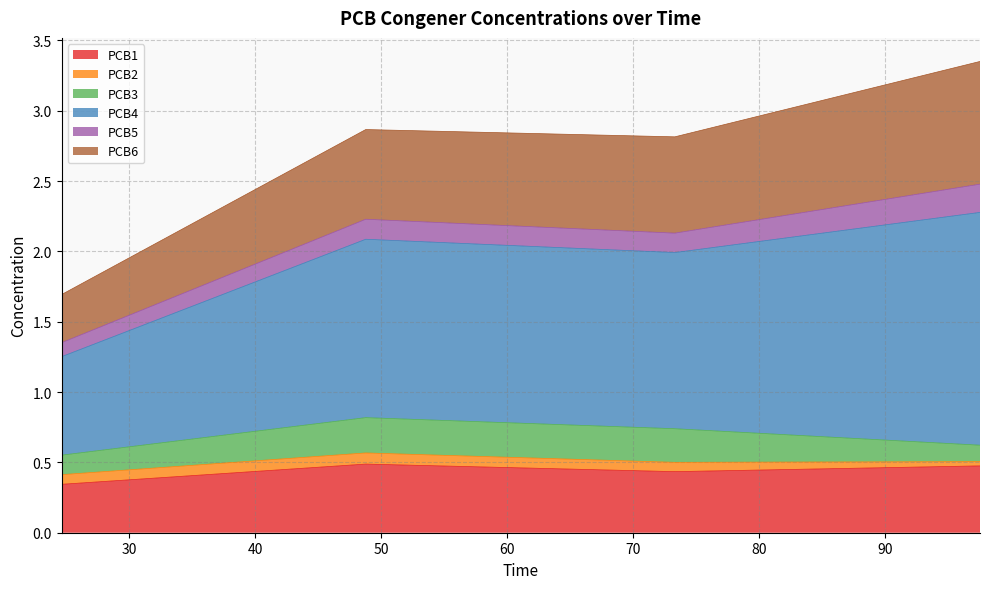

Between 48.75 and 73.28333333332557, which series saw the biggest shift?

PCB1